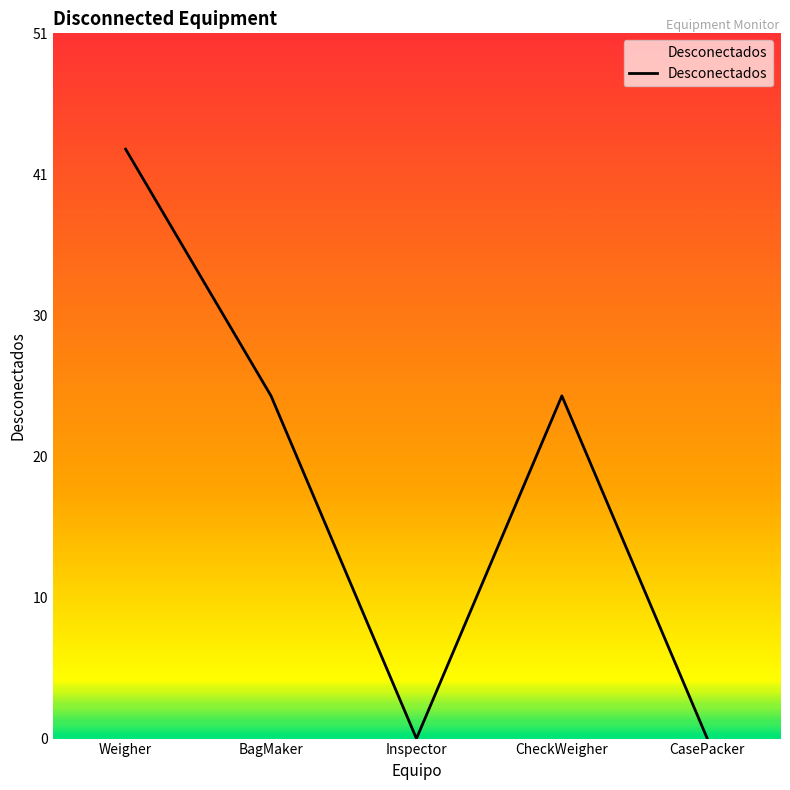

Does the chart have visible grid lines?

No